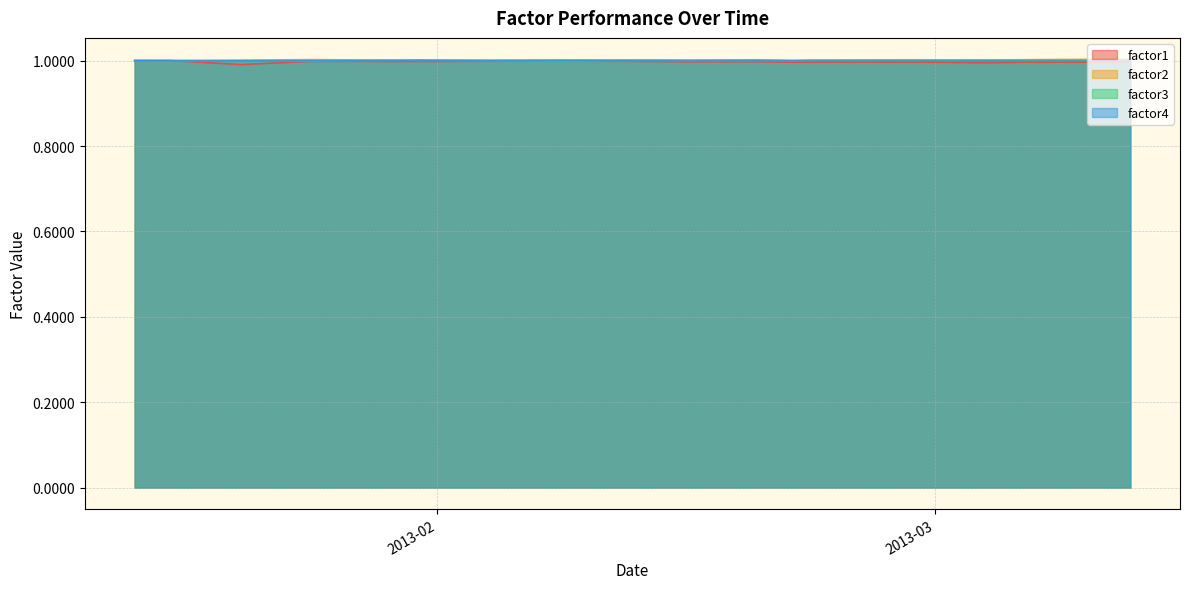

What is the average value of the factor3 series?

1.0